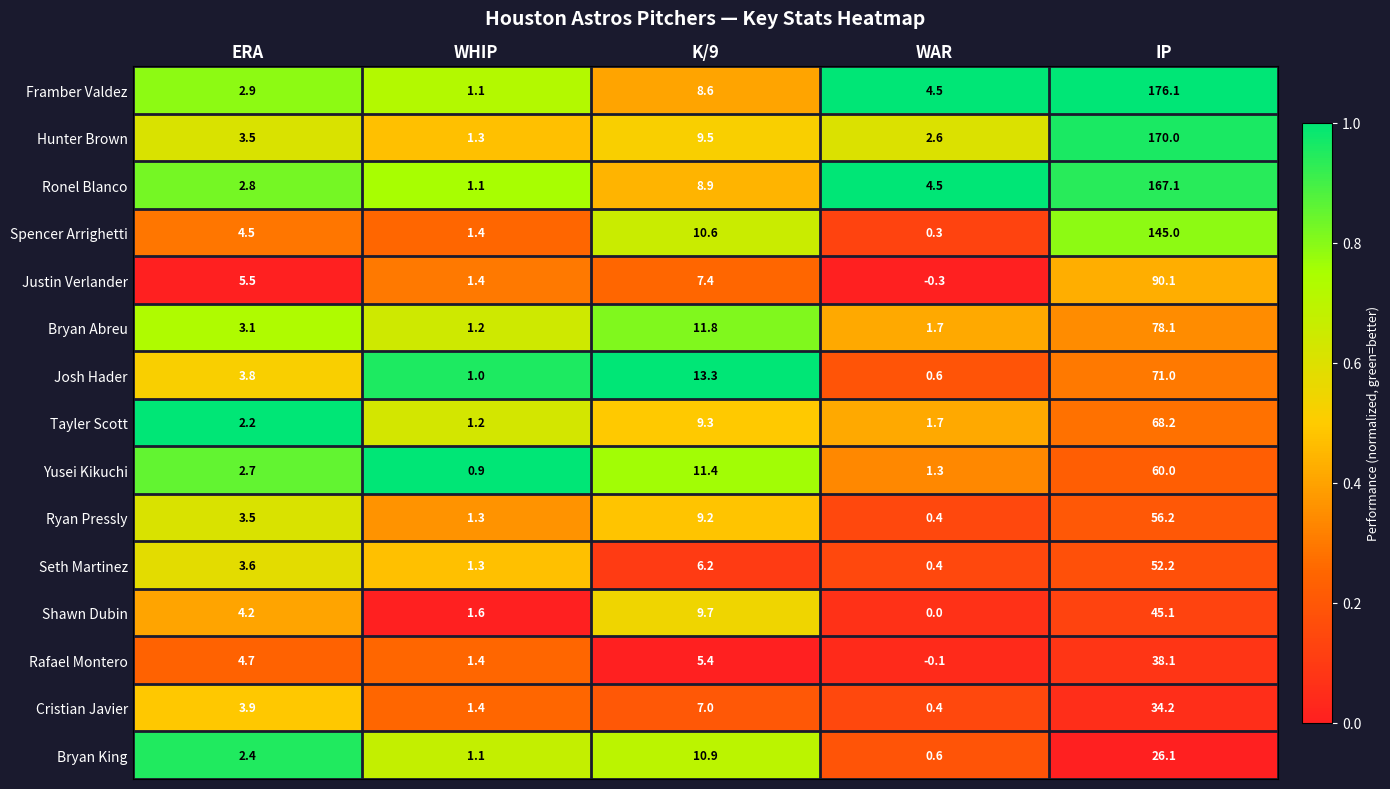

What is the spread (max minus min) of values at WHIP?

0.7